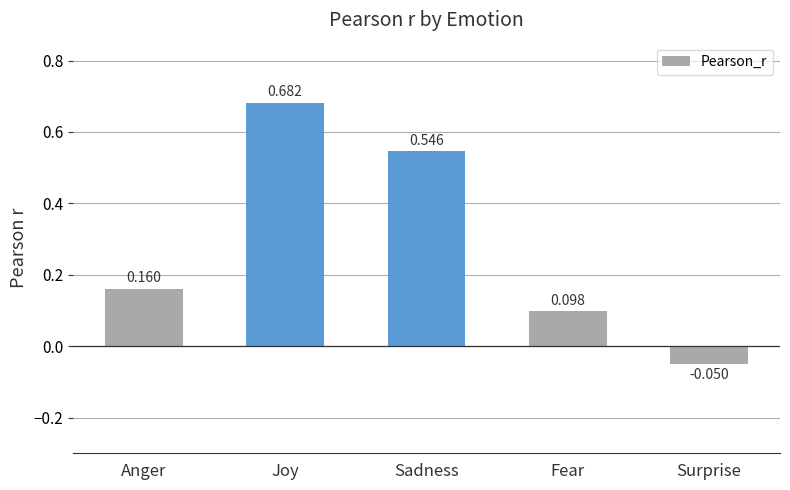

What is the difference between the second highest and second lowest values?

0.4